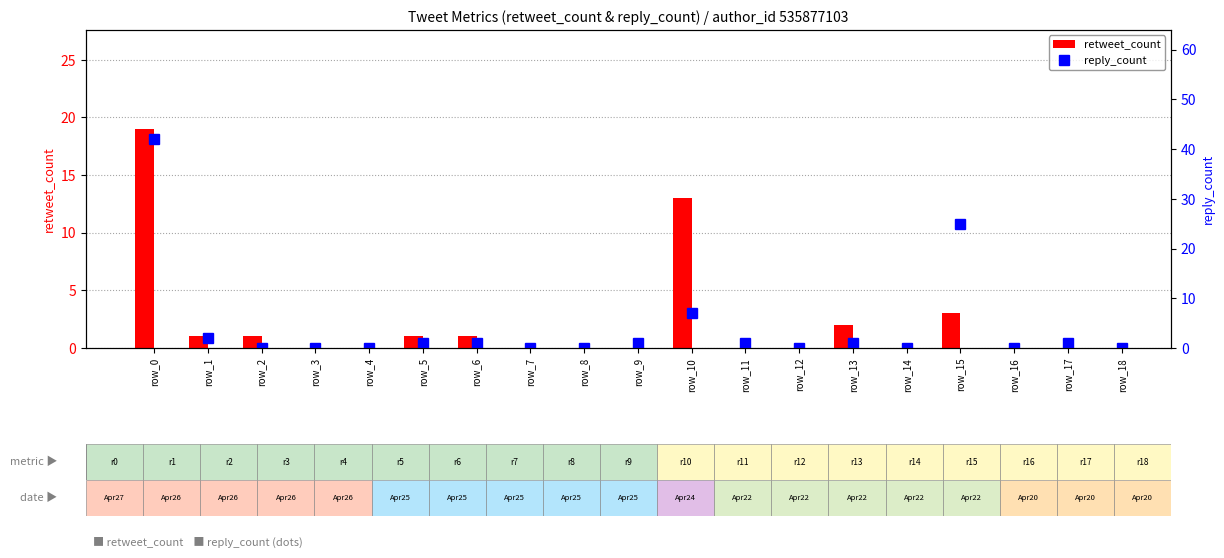

Reading left to right, what are all the values shown in this chart?

retweet_count: 19	1	1	0	0	1	1	0	0	0	13	0	0	2	0	3	0	0	0
reply_count: 42	2	0	0	0	1	1	0	0	1	7	1	0	1	0	25	0	1	0